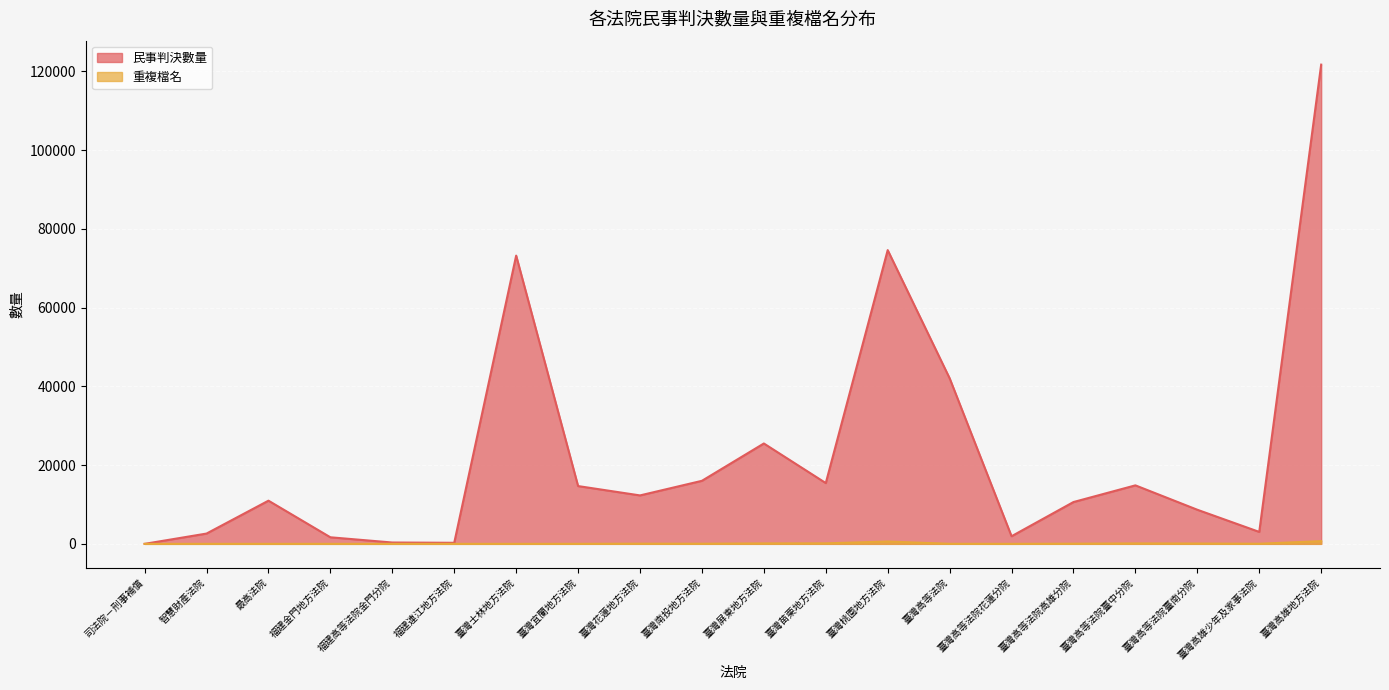

Rank the series by their average value, from highest to lowest.

民事判決數量, 重複檔名